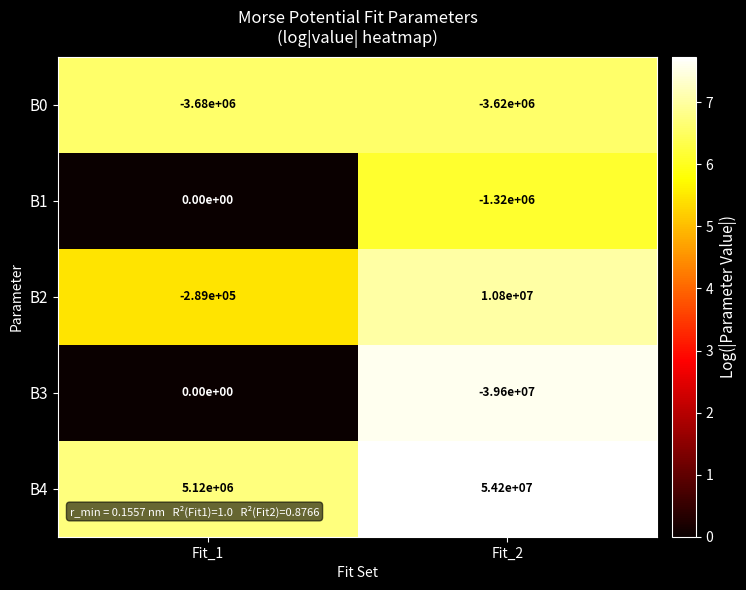

Reading right to left, extract all data points from this chart.

B0: -3620000	-3680000
B1: -1320000	0
B2: 10800000	-289000
B3: -39600000	0
B4: 54200000	5120000